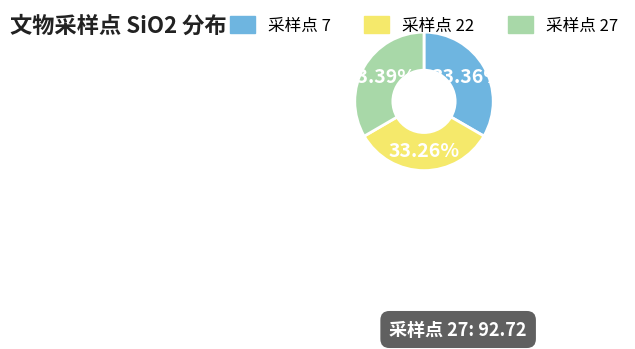

Does any single category account for the majority?

No